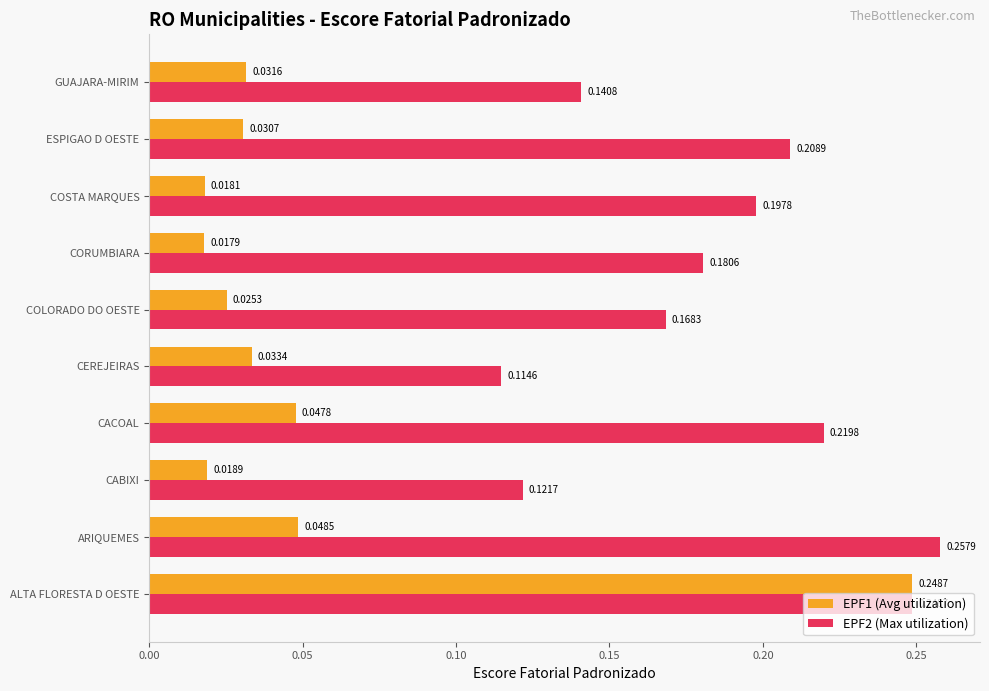

What are all the series names shown in the legend?

EPF1 (Avg utilization), EPF2 (Max utilization)